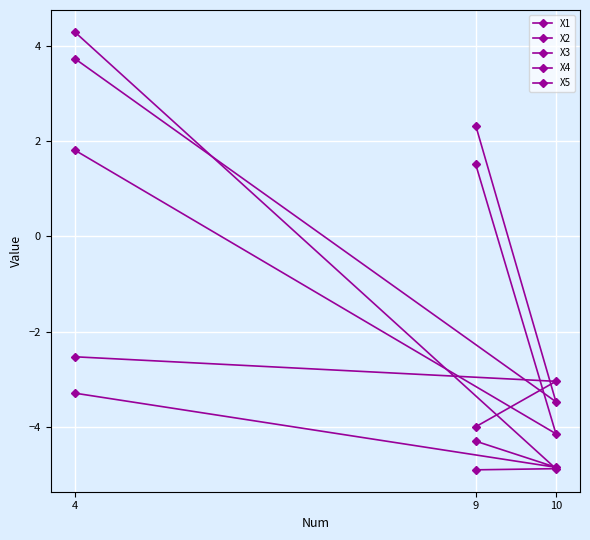

At which label does X4 reach its minimum?

9